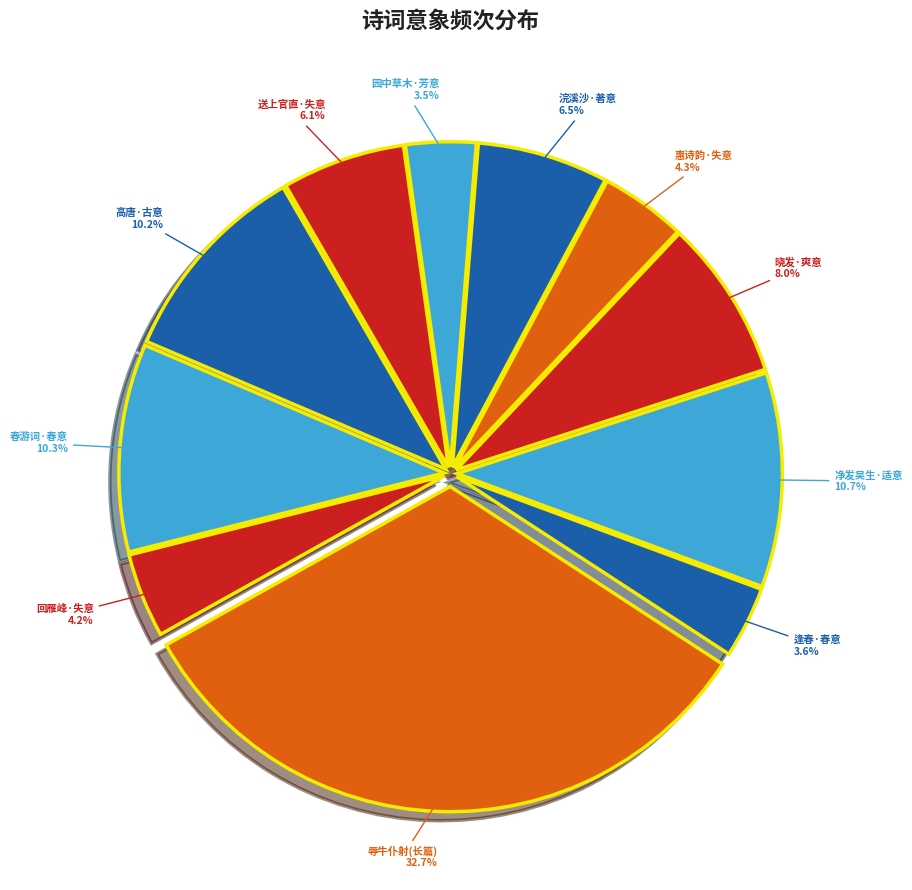

Between 辱牛仆射(长篇) and 惠诗韵·失意, which is larger?

辱牛仆射(长篇)